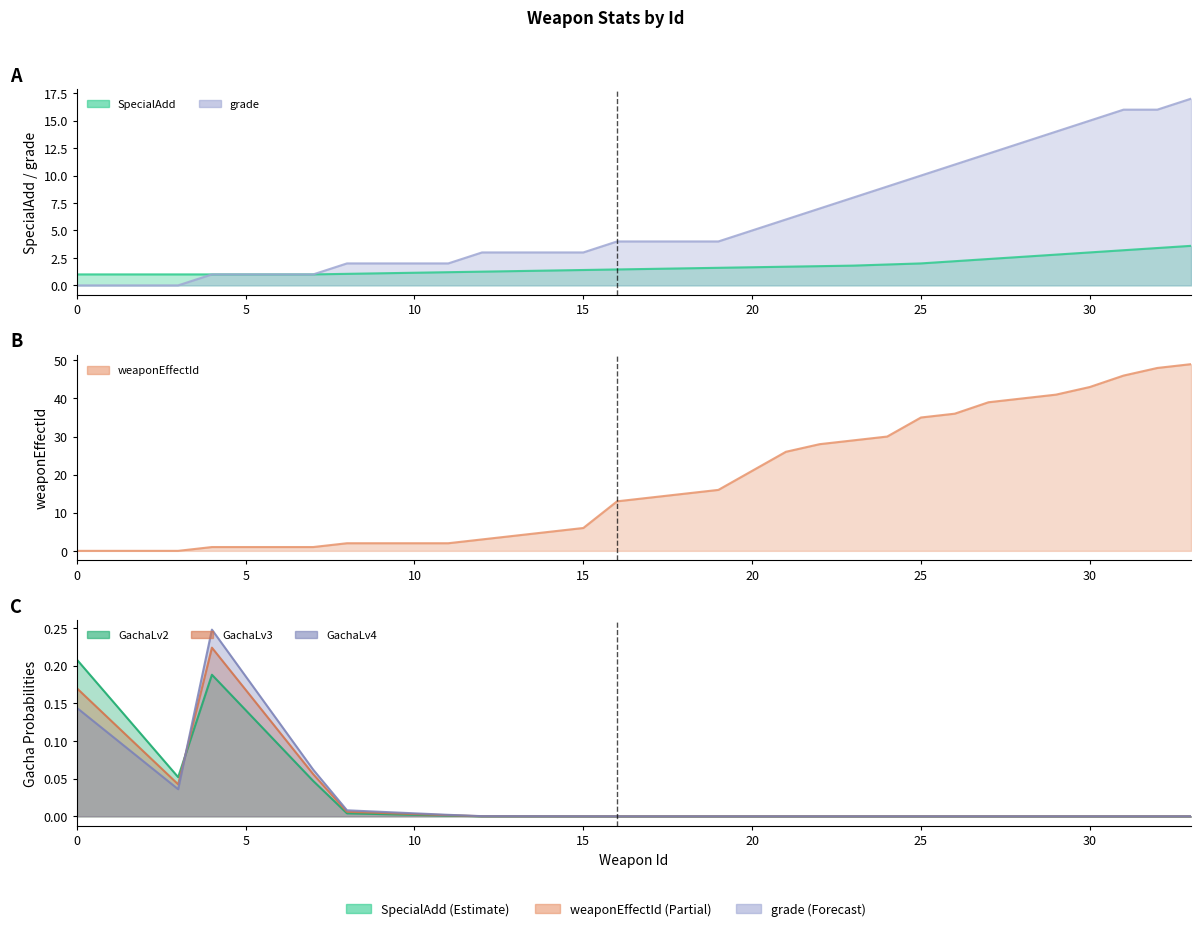

How many data points in GachaLv2 are above 0?

16